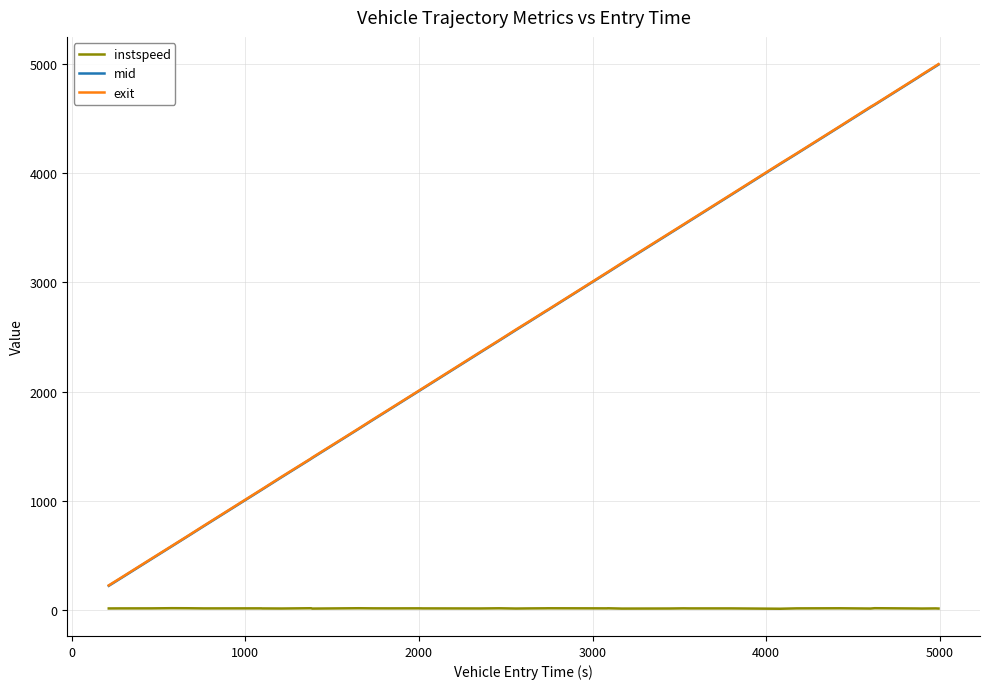

True or false: instspeed and exit intersect in this chart.

False